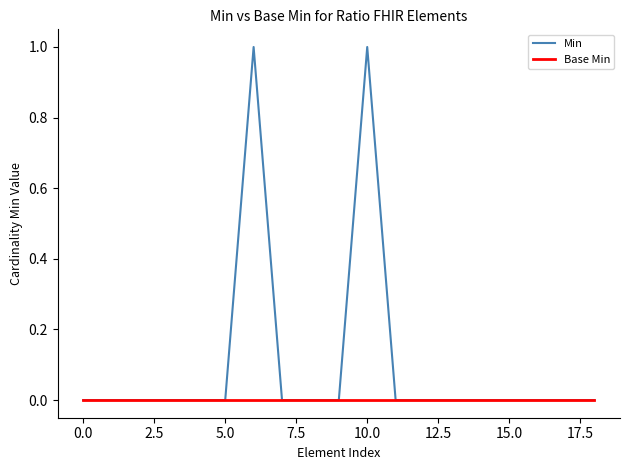

Which series has the largest total across all categories?

Min